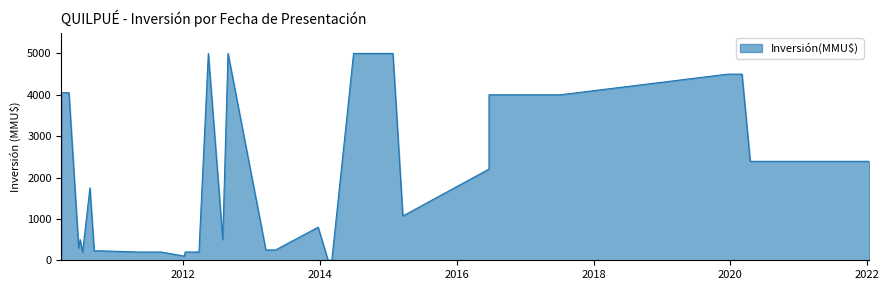

True or false: the data has more than 2 interior local peaks.

True